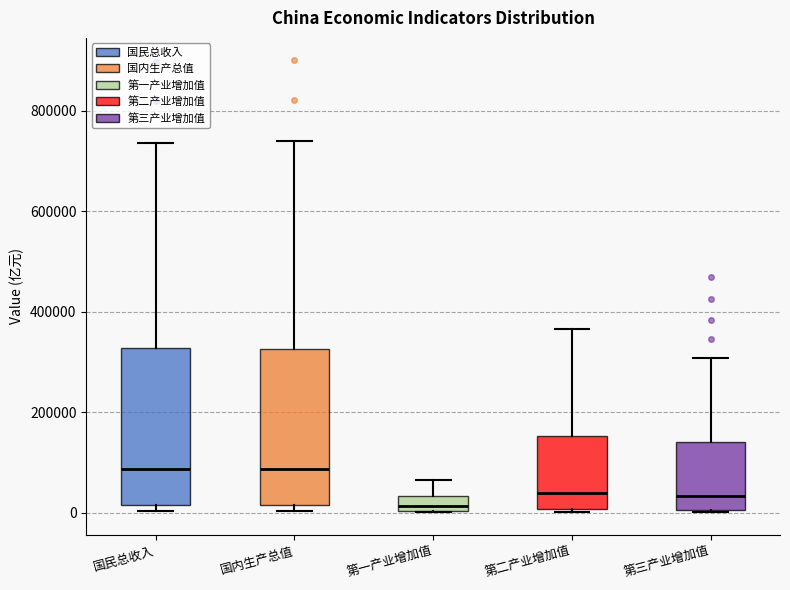

Where is the lower edge of the box for 第三产业增加值 on the y-axis? The values are not printed on the chart, so give them approximately, as read against the axis.

0